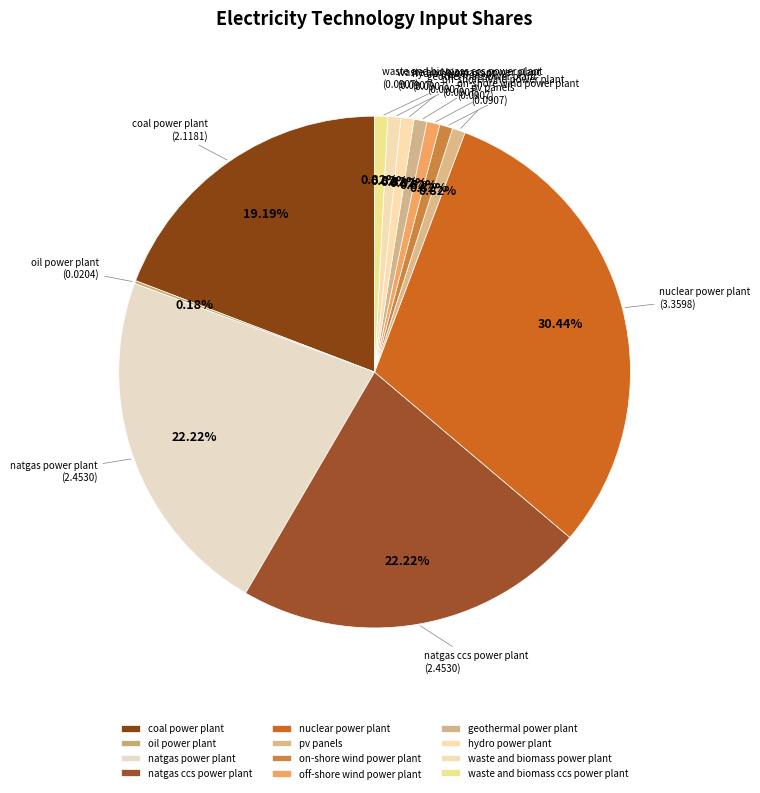

What is the largest slice in the pie chart?

nuclear power plant